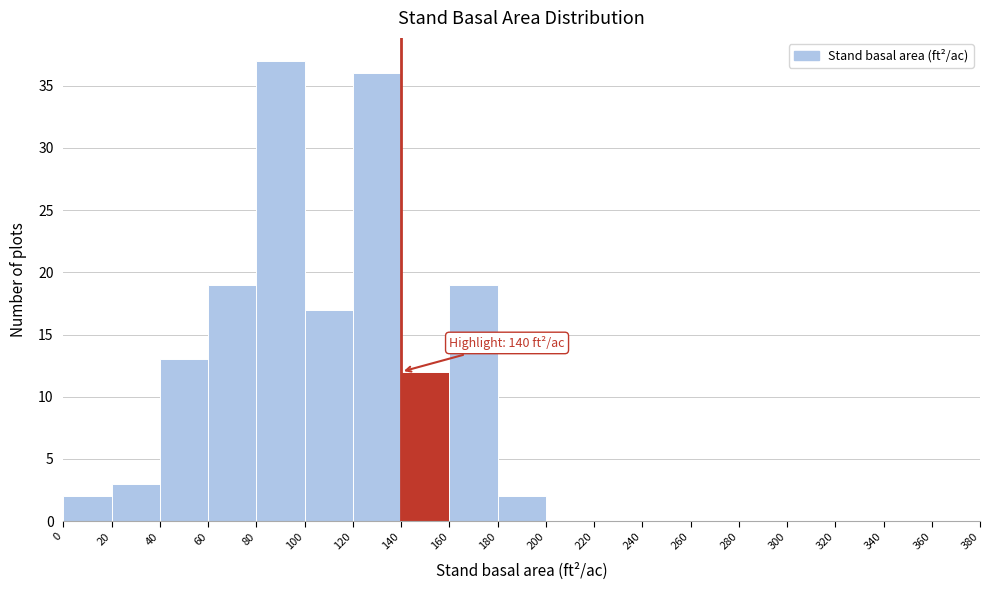

Which range on the x-axis has the tallest bar?

80 to 100